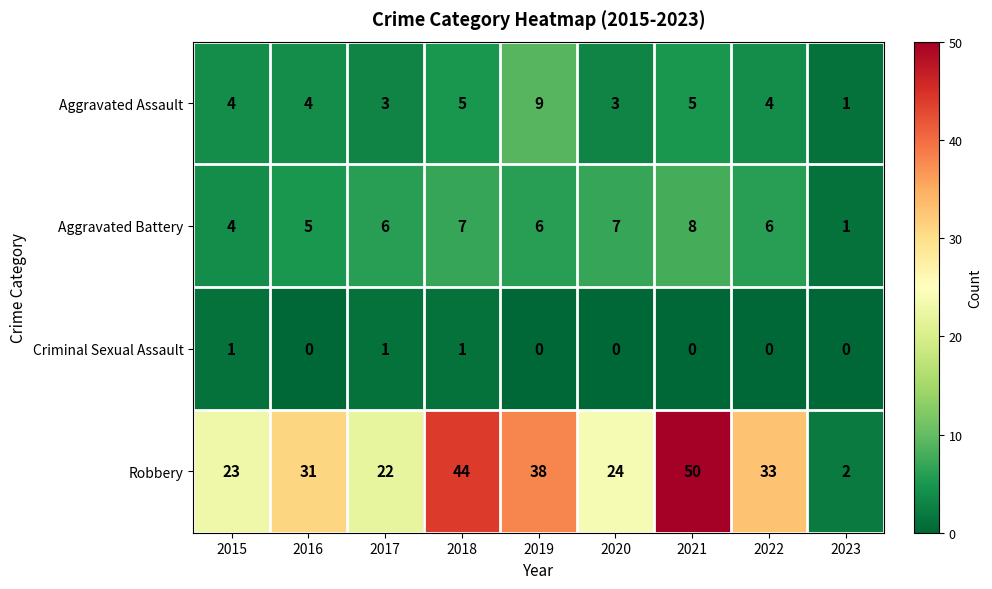

How many distinct data groups are displayed?

4